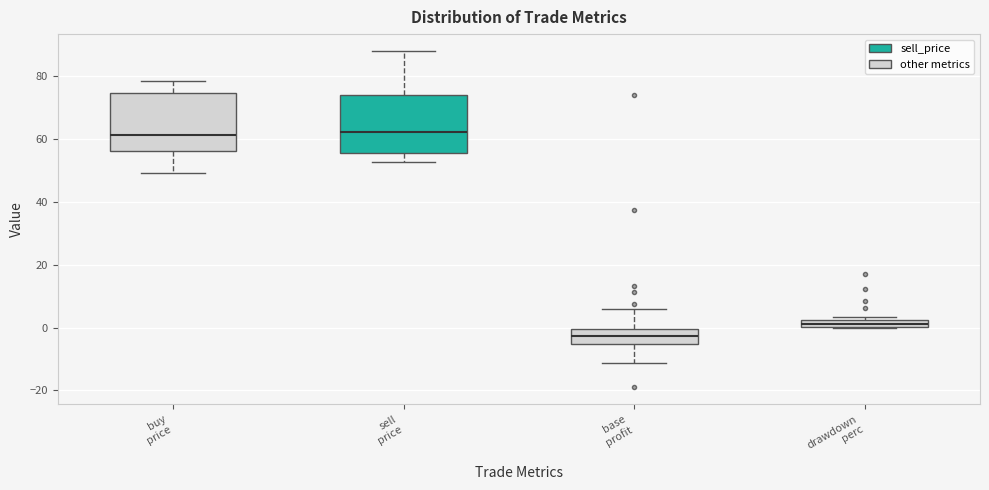

Which box's median line is the lowest?

base profit